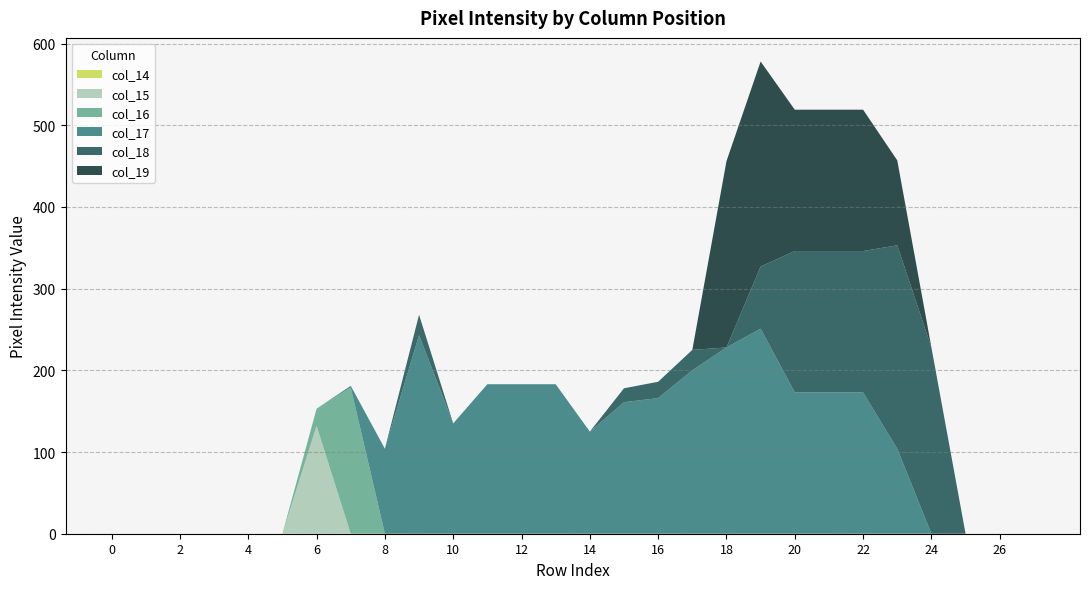

Reading right to left, extract all data points from this chart.

col_14: 27=0	26=0	25=0	24=0	23=0	22=0	21=0	20=0	19=0	18=0	17=0	16=0	15=0	14=0	13=0	12=0	11=0	10=0	9=0	8=0	7=0	6=0	5=0	4=0	3=0	2=0	1=0	0=0
col_15: 27=0	26=0	25=0	24=0	23=0	22=0	21=0	20=0	19=0	18=0	17=0	16=0	15=0	14=0	13=0	12=0	11=0	10=0	9=0	8=0	7=0	6=132	5=0	4=0	3=0	2=0	1=0	0=0
col_16: 27=0	26=0	25=0	24=0	23=0	22=0	21=0	20=0	19=0	18=0	17=0	16=0	15=0	14=0	13=0	12=0	11=0	10=0	9=0	8=0	7=179	6=21	5=0	4=0	3=0	2=0	1=0	0=0
col_17: 27=0	26=0	25=0	24=0	23=104	22=173	21=173	20=173	19=251	18=228	17=200	16=166	15=161	14=125	13=183	12=183	11=183	10=135	9=243	8=104	7=2	6=0	5=0	4=0	3=0	2=0	1=0	0=0
col_18: 27=0	26=0	25=0	24=228	23=249	22=173	21=173	20=173	19=76	18=0	17=25	16=20	15=17	14=0	13=0	12=0	11=0	10=0	9=25	8=0	7=0	6=0	5=0	4=0	3=0	2=0	1=0	0=0
col_19: 27=0	26=0	25=0	24=0	23=104	22=173	21=173	20=173	19=251	18=228	17=0	16=0	15=0	14=0	13=0	12=0	11=0	10=0	9=0	8=0	7=0	6=0	5=0	4=0	3=0	2=0	1=0	0=0